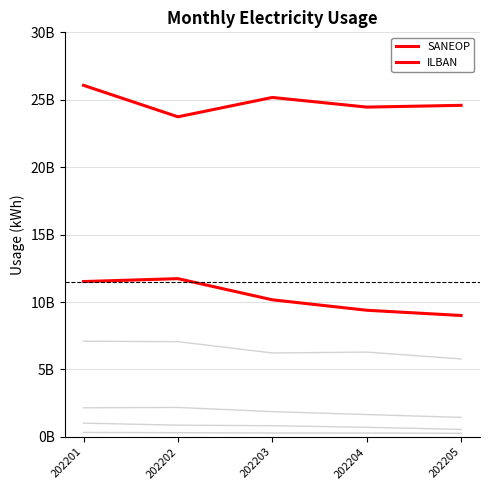

Does the chart have visible grid lines?

Yes